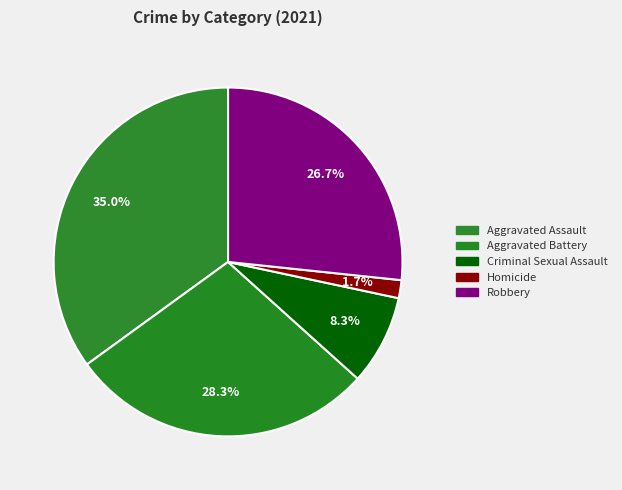

What percentage is the Homicide slice, to the nearest percent?

2%